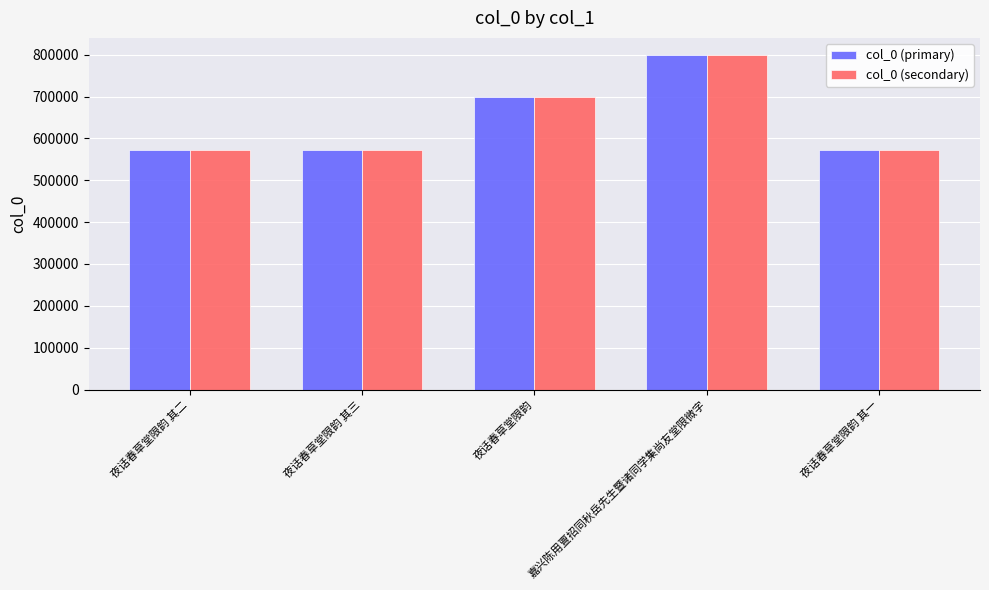

What is the label of the 1st bar from the right?

夜话春草堂限韵 其一